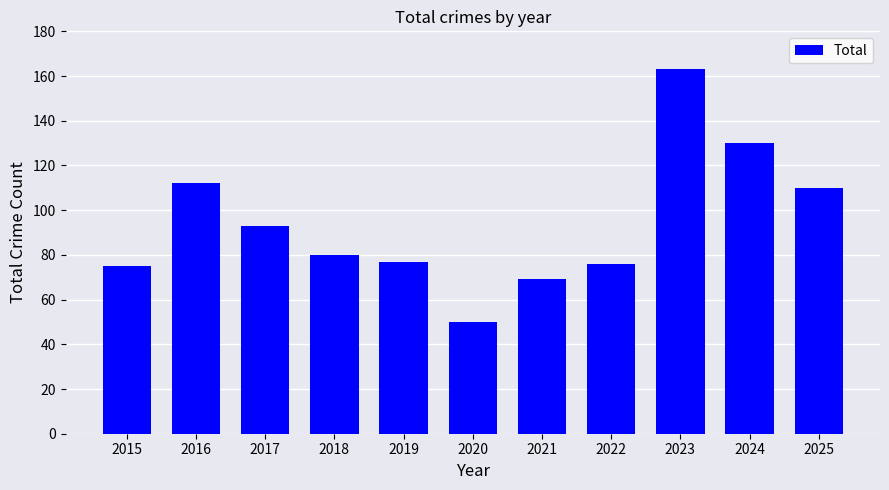

Approximately how many times larger is the value at 2022 compared to 2021?

1.1